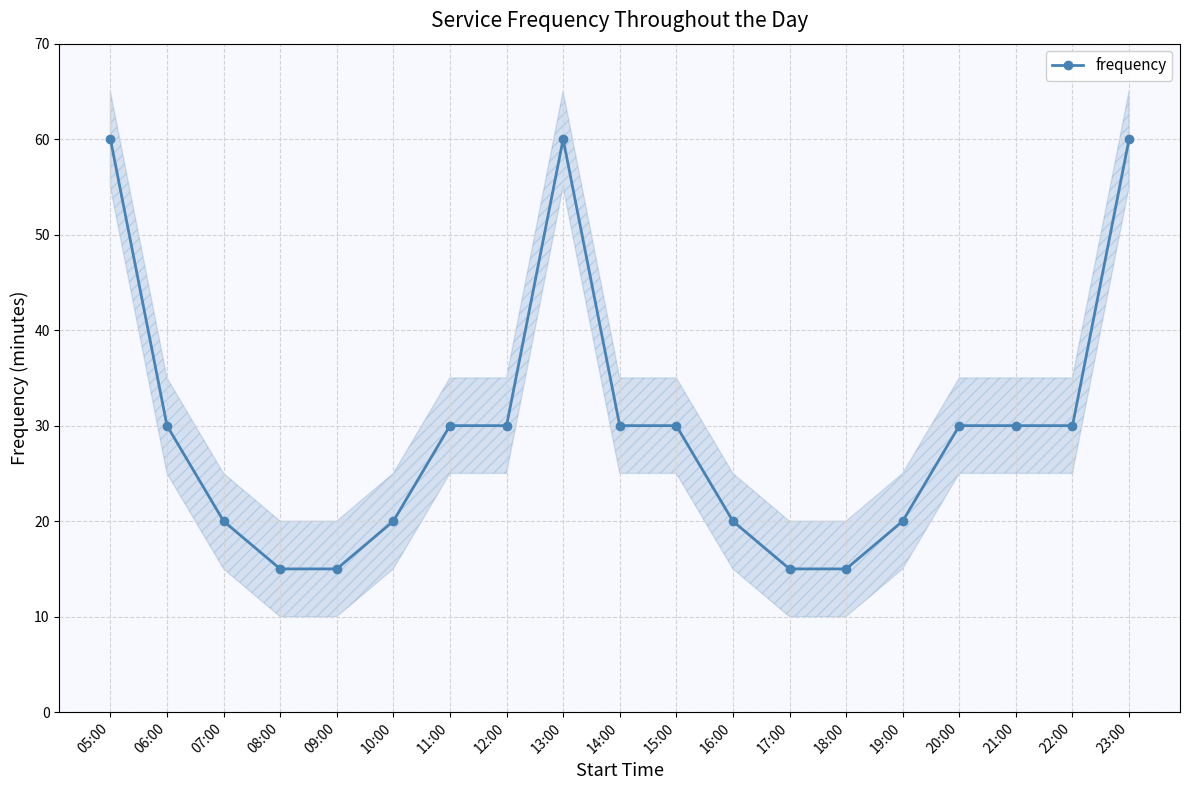

Which category has the lowest value across all series?

08:00